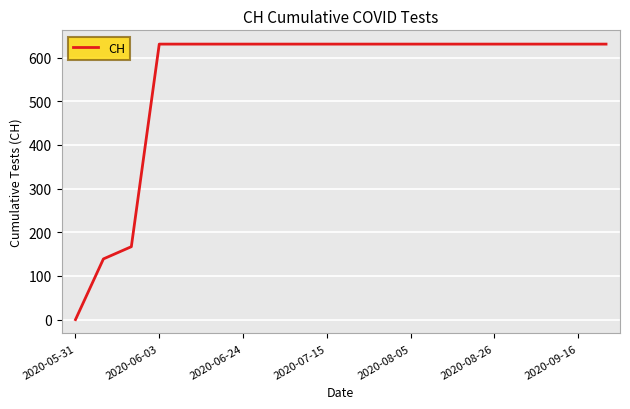

What is the difference between the maximum and minimum values?

631